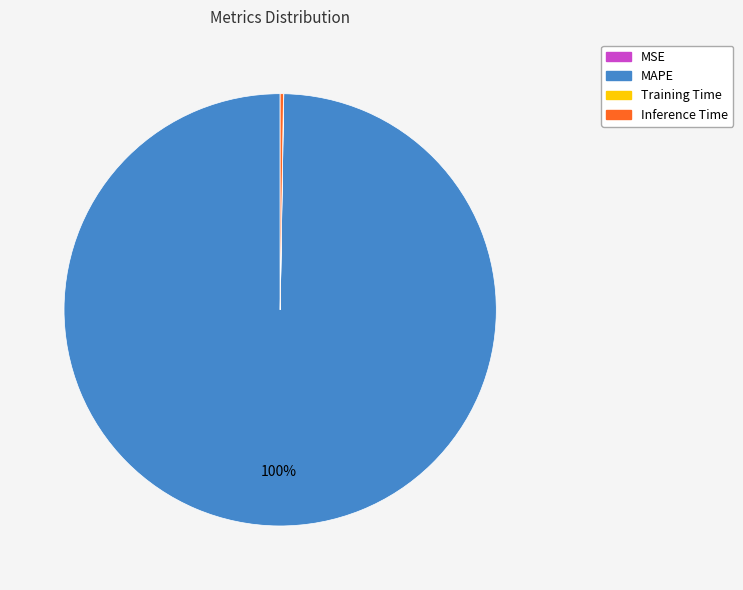

To the nearest percent, what is the average slice percentage?

25%